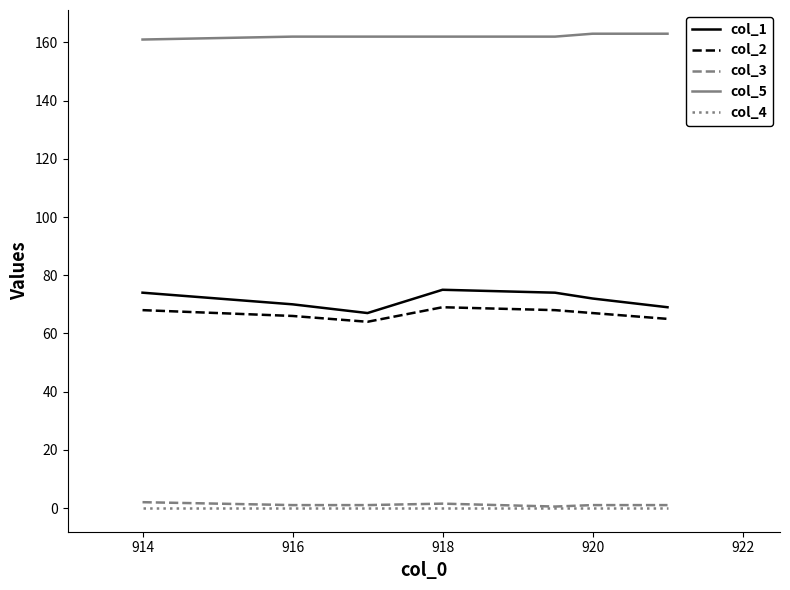

True or false: col_3 and col_2 cross at least once.

False